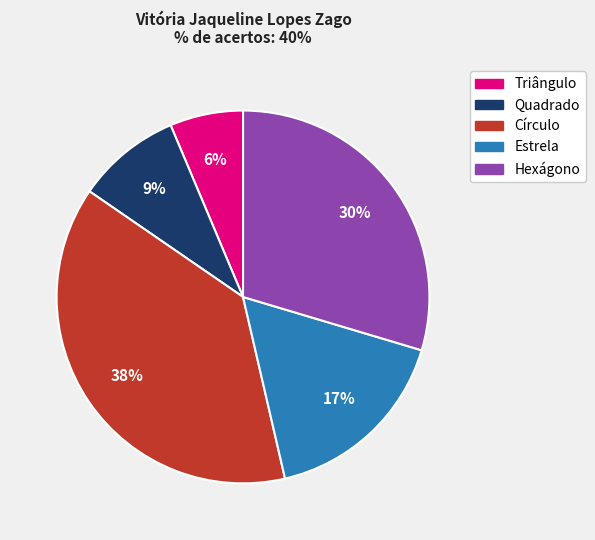

Which category has the biggest portion of the pie?

Círculo